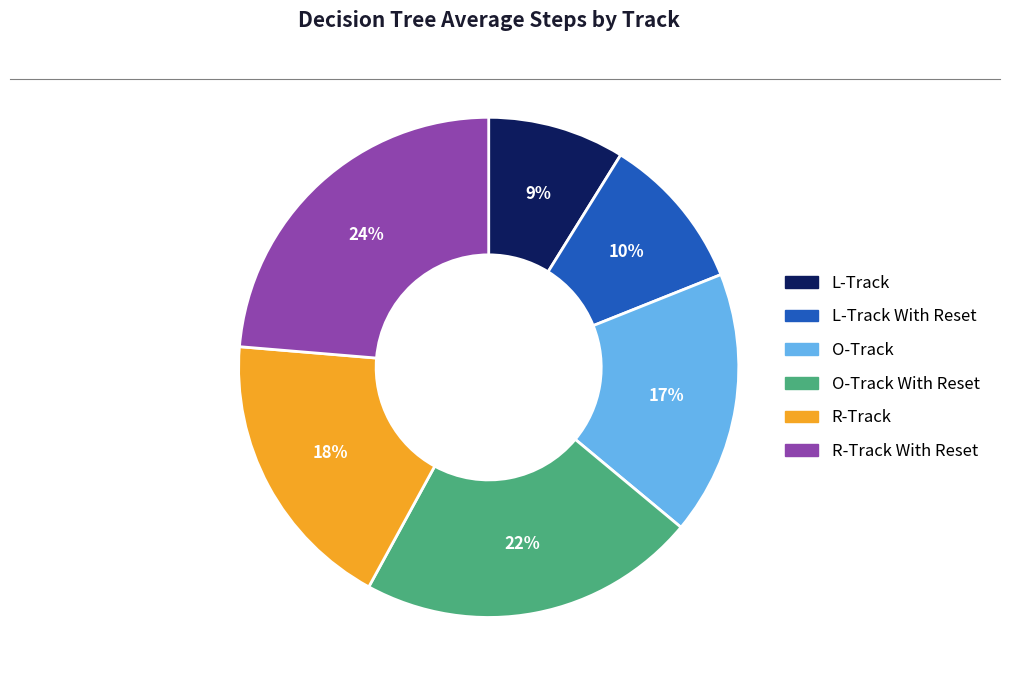

How many slices are in this pie chart?

6